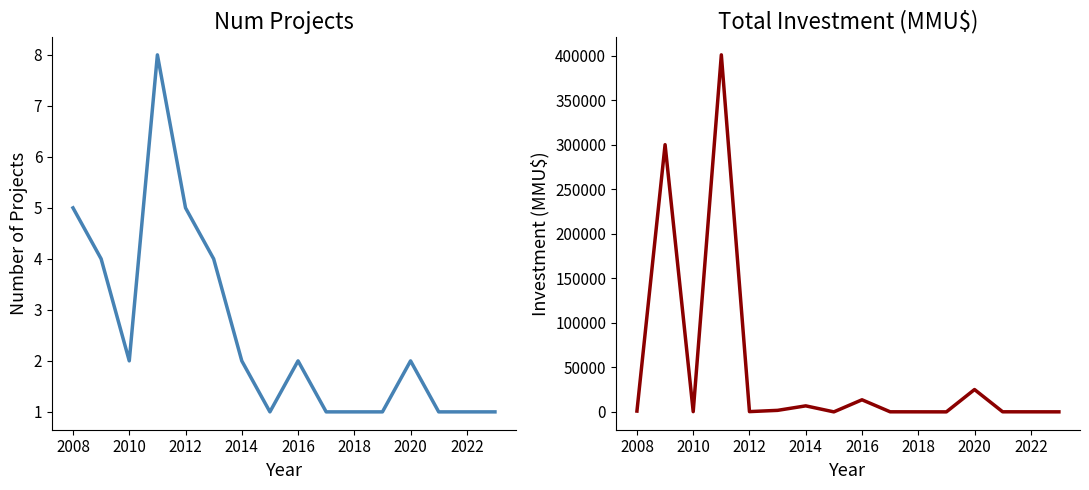

After their last crossing, which series has the higher values: Num Projects or Total Investment (MMU$)?

Total Investment (MMU$)